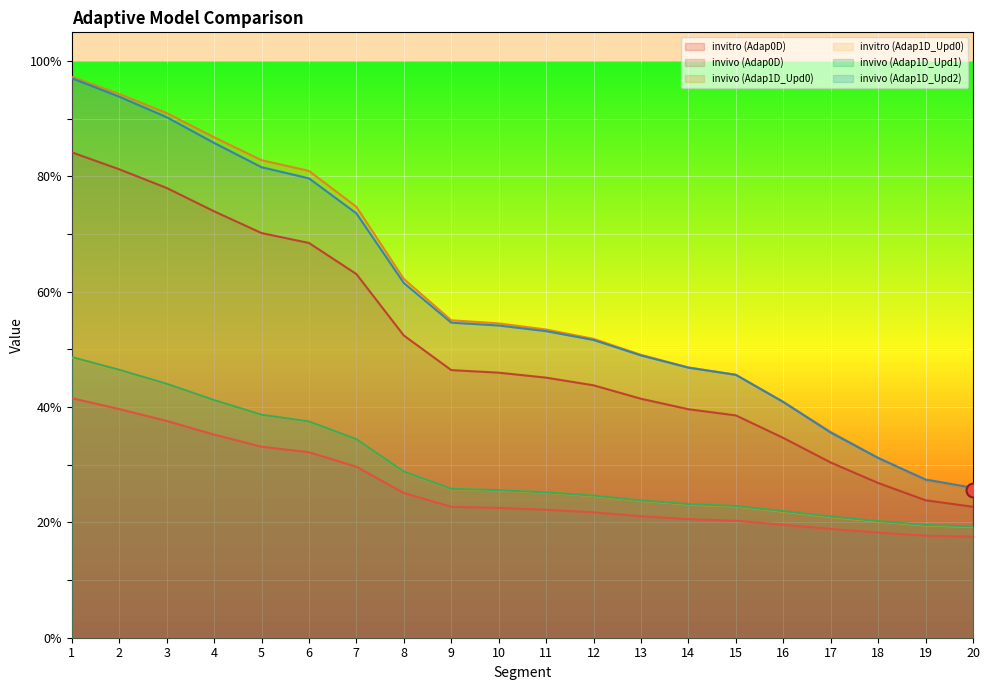

What is the difference between the maximum and minimum values in the invivo (Adap0D) series?

61.5